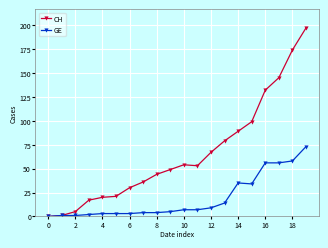

Rank the series by their maximum value, from lowest to highest.

GE, CH